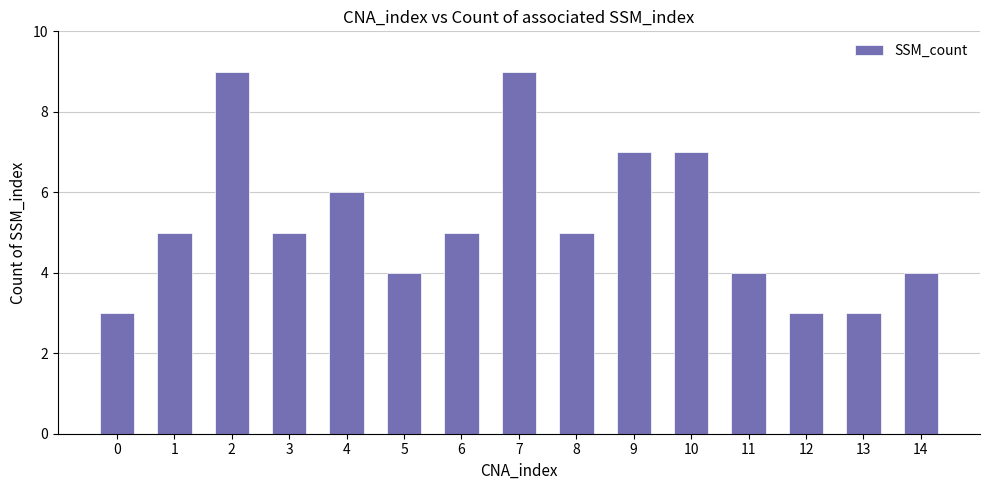

Reading left to right, transcribe all the data shown in this chart.

3	5	9	5	6	4	5	9	5	7	7	4	3	3	4